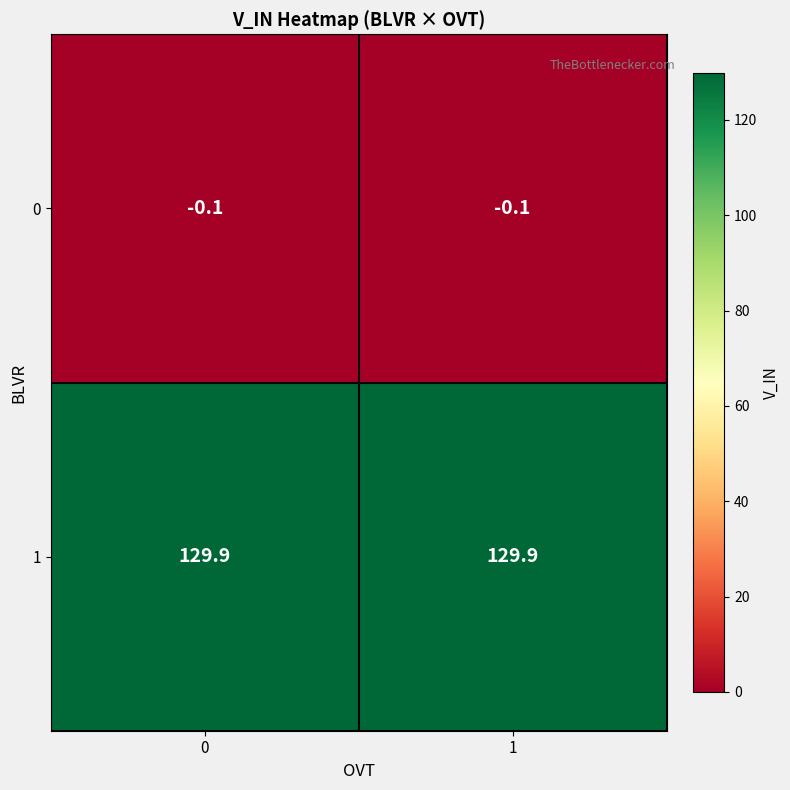

What is the total value across all series at 1?

129.8